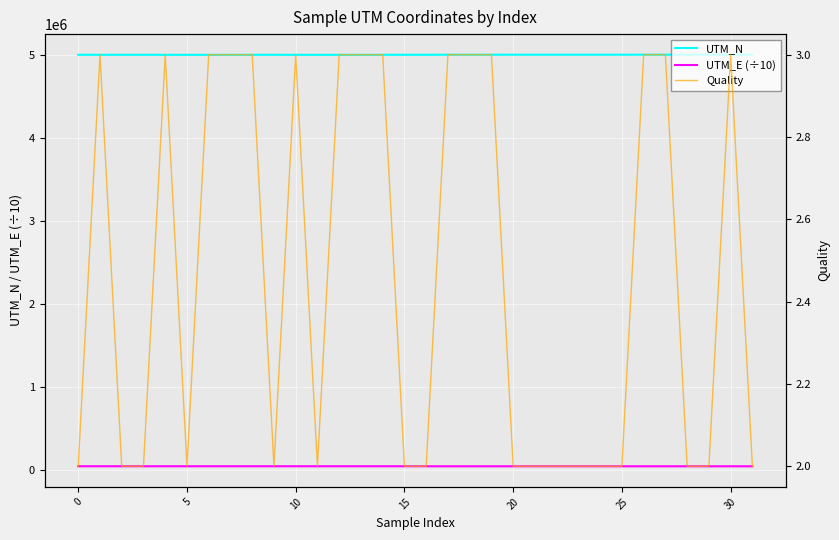

True or false: UTM_N and UTM_E (÷10) cross at least once.

False